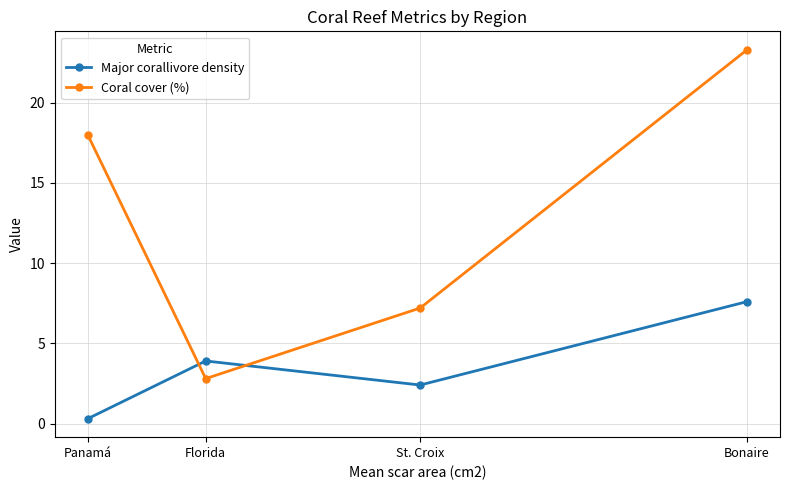

At Panamá, list the series in order from largest to smallest.

Coral cover (%), Major corallivore density